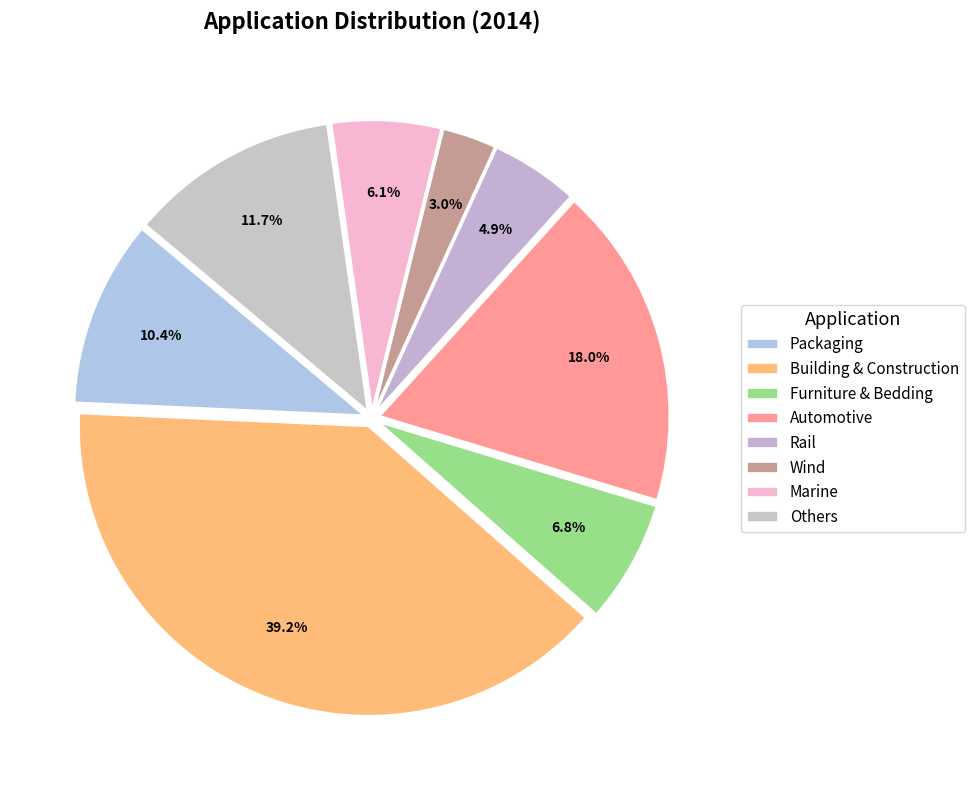

What percentage do Automotive and Wind together represent?

21.0%